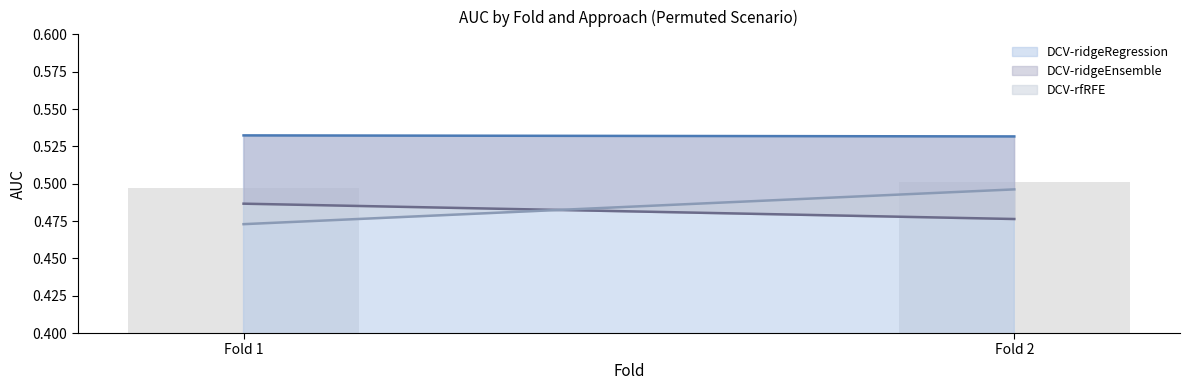

Between Fold 2 and Fold 1, which is larger?

Fold 1